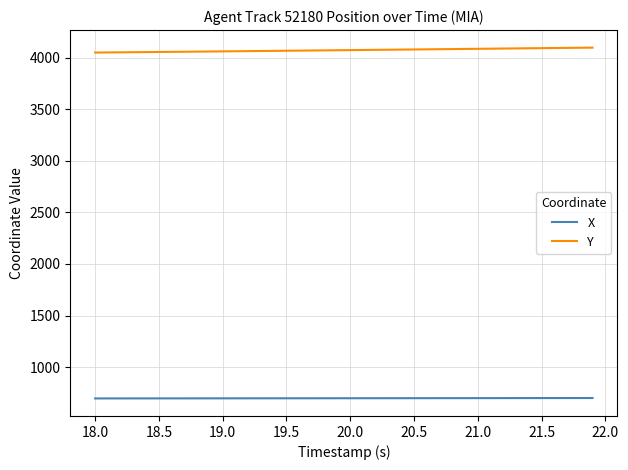

What is the lowest value of the X series?

696.3